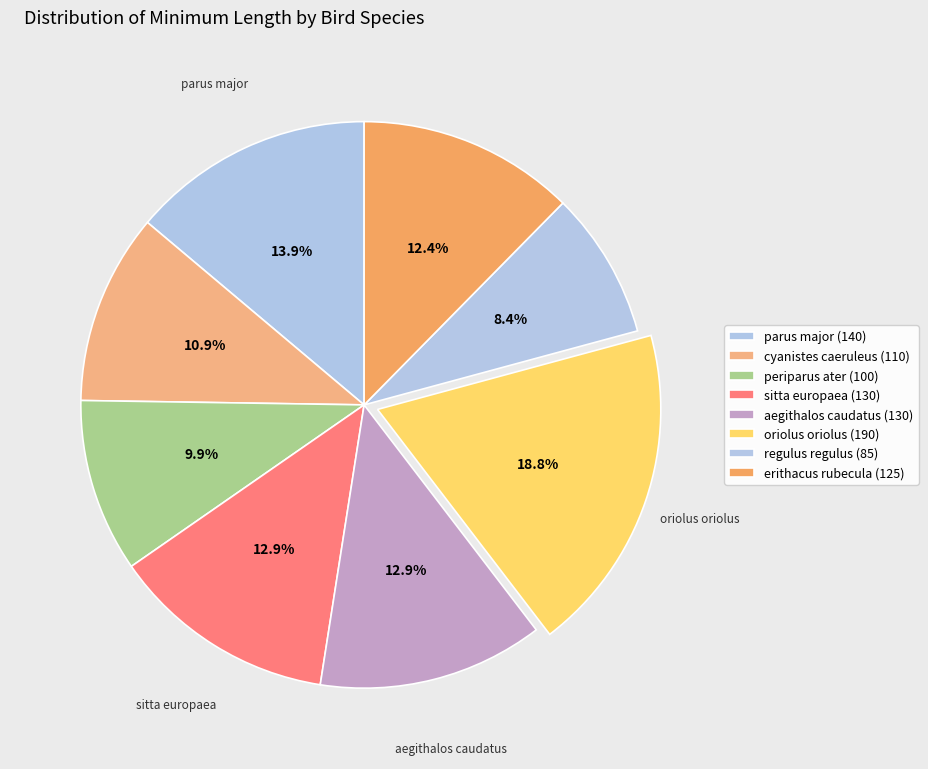

To the nearest percent, what percentage of the pie is regulus regulus?

8%